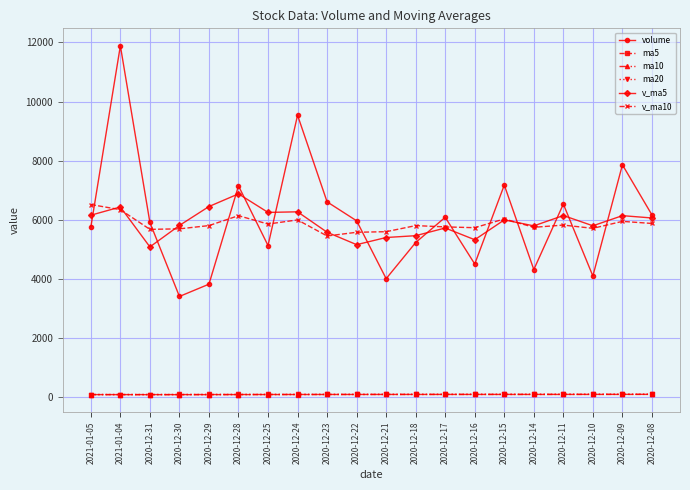

What are all the series names shown in the legend?

volume, ma5, ma10, ma20, v_ma5, v_ma10